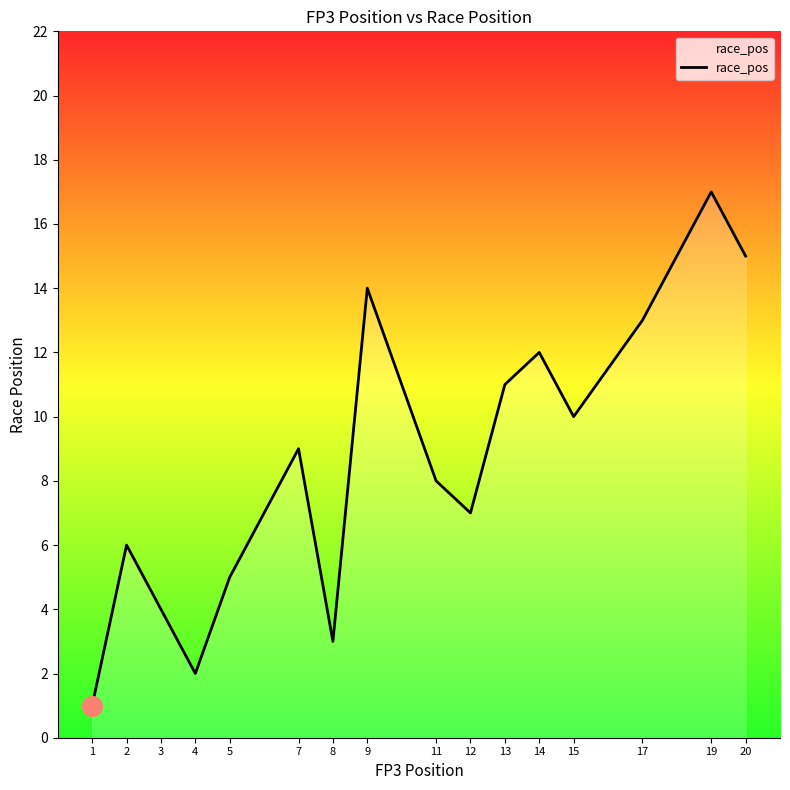

Between 2 and 3, which is larger?

2